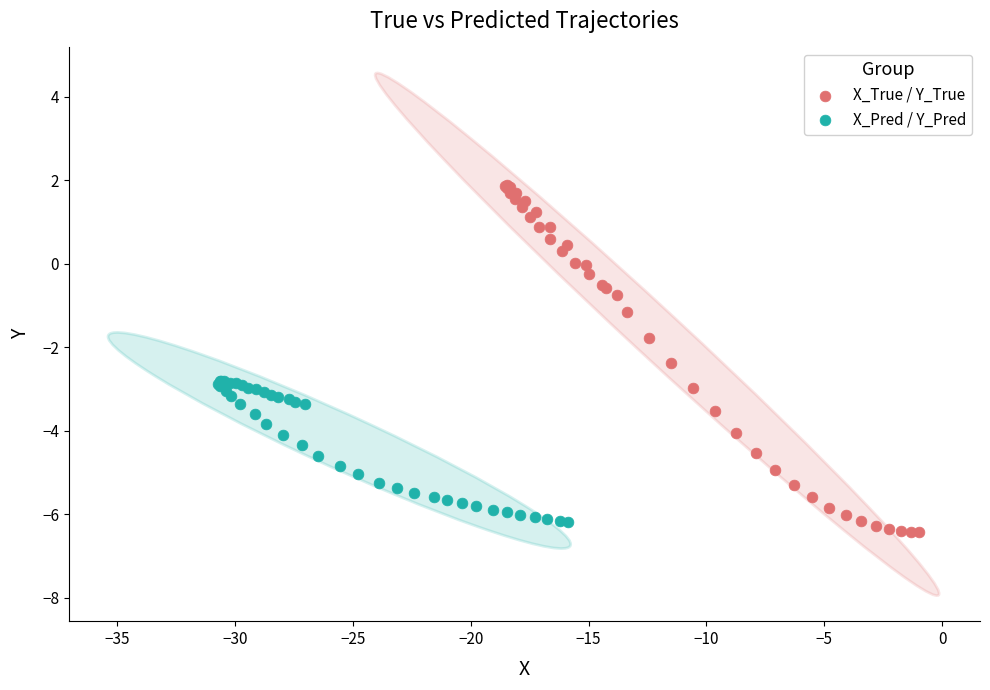

Which series contains the highest Y value?

X_True / Y_True